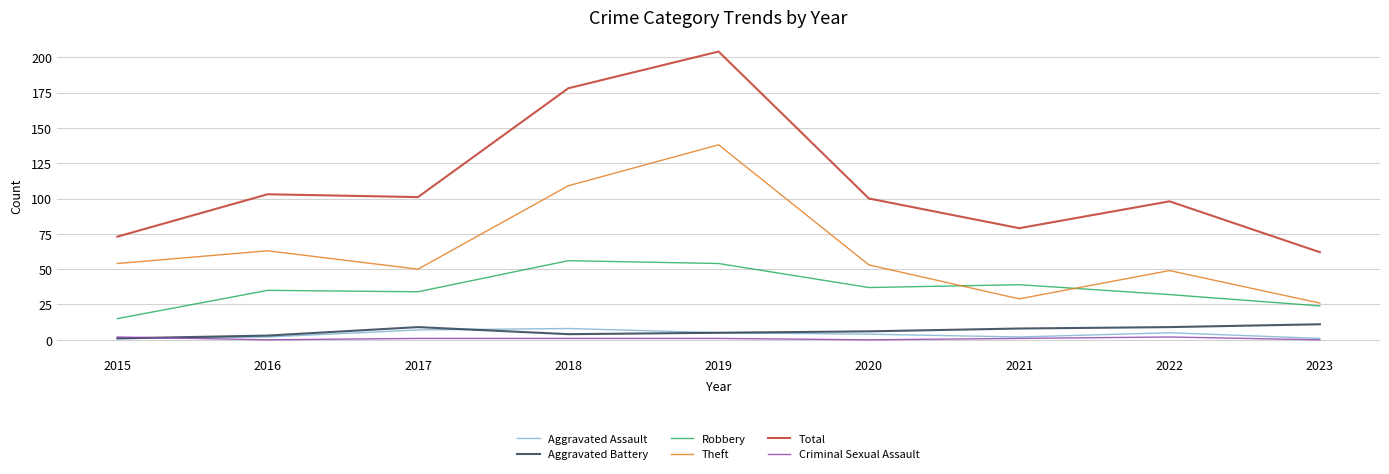

Reading left to right, extract all data points from this chart.

Aggravated Assault: 1	2	7	8	5	4	2	5	1
Aggravated Battery: 1	3	9	4	5	6	8	9	11
Robbery: 15	35	34	56	54	37	39	32	24
Theft: 54	63	50	109	138	53	29	49	26
Total: 73	103	101	178	204	100	79	98	62
Criminal Sexual Assault: 2	0	1	1	1	0	1	2	0